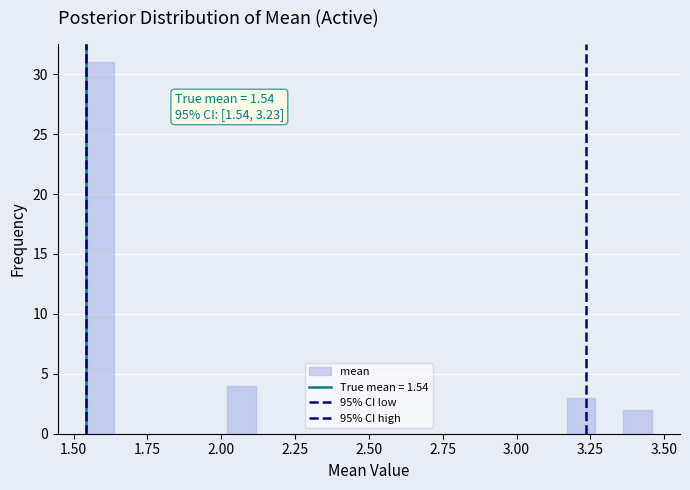

Around what value on the x-axis is the tallest bar? Give the approximate position of its centre, as read against the axis.

1.60